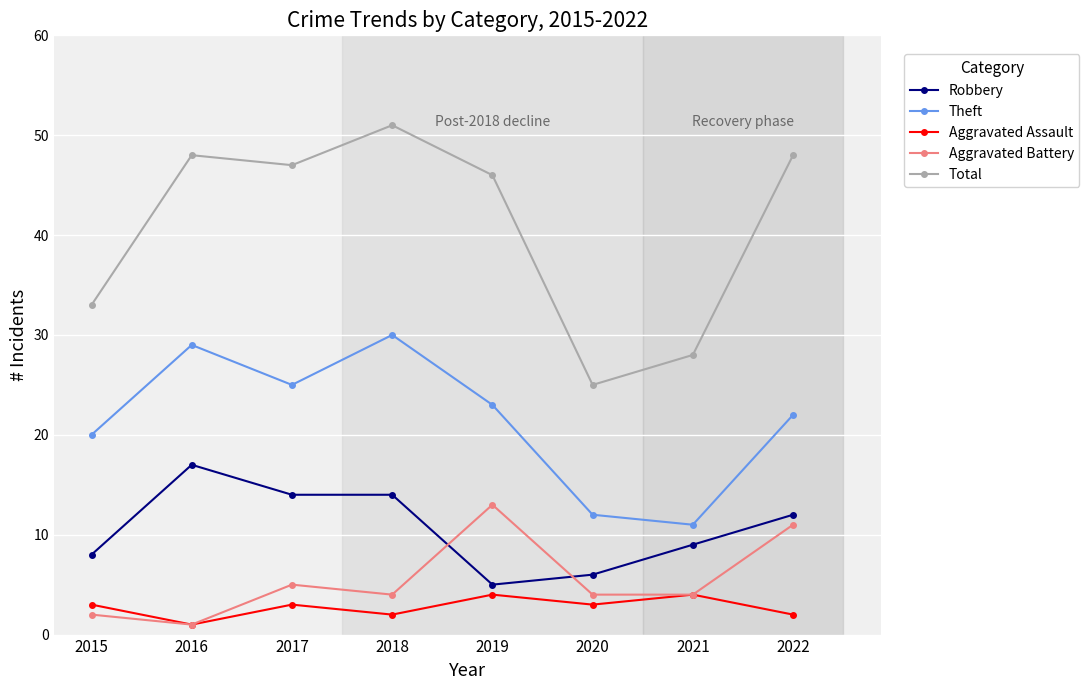

How many categories are shown in the chart?

8